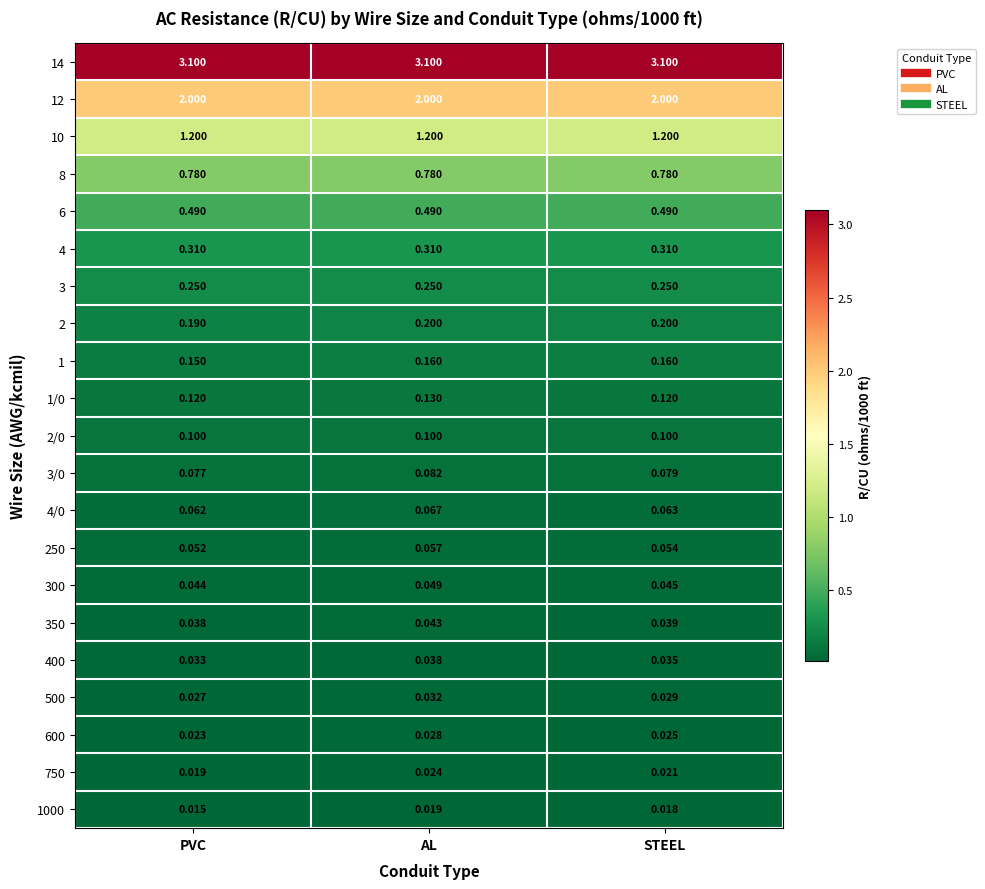

How many distinct data groups are displayed?

21